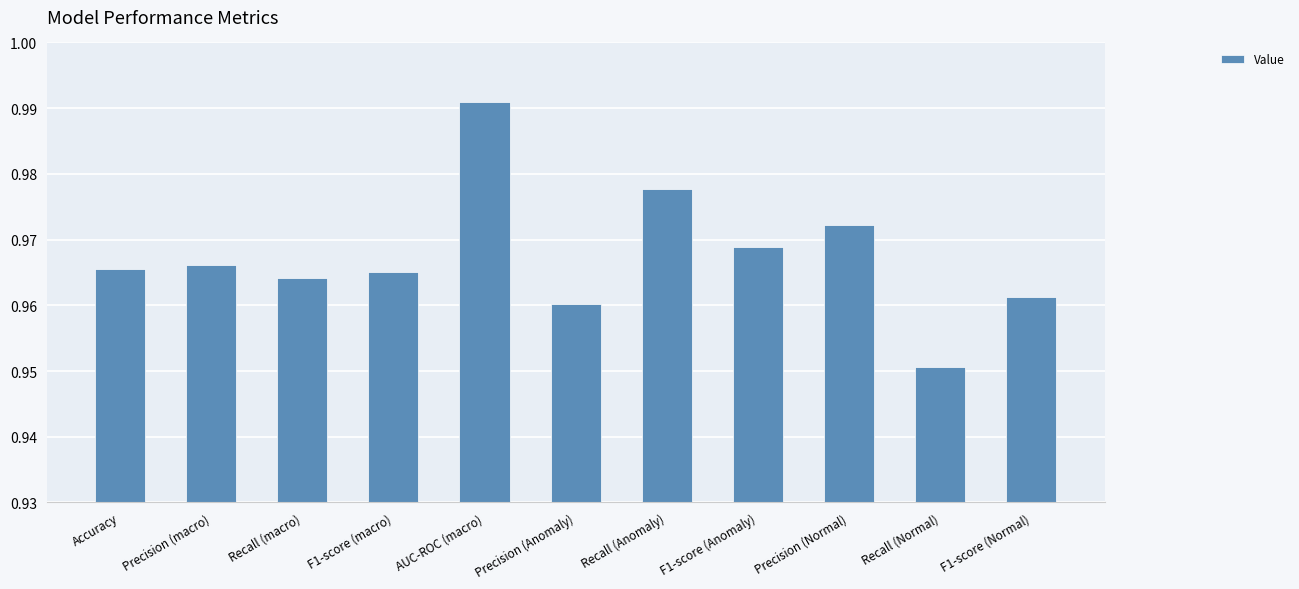

At which category does the chart reach its peak across all series?

AUC-ROC (macro)